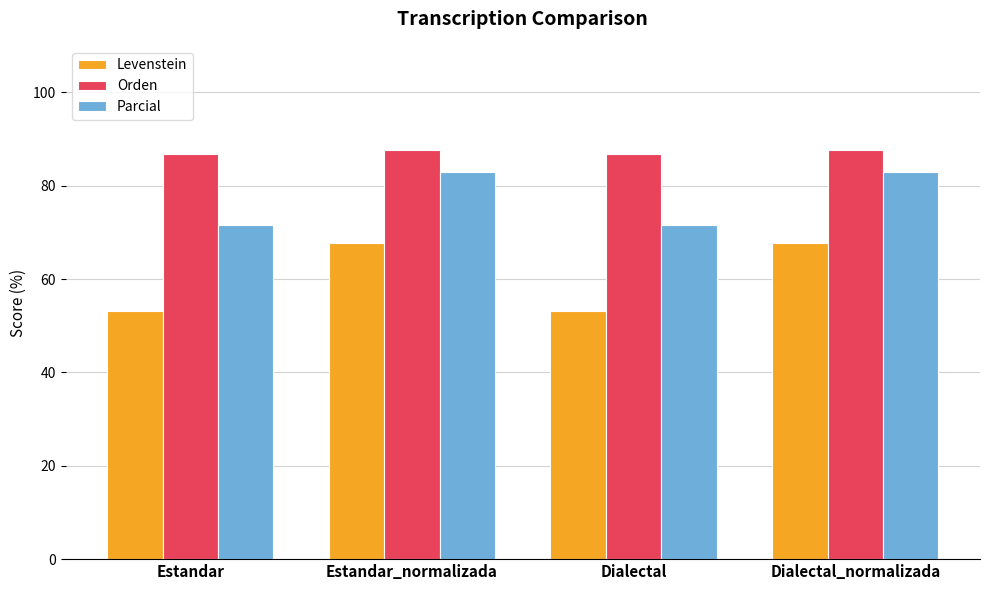

True or false: Levenstein has a value of 118.3 at Estandar_normalizada.

False